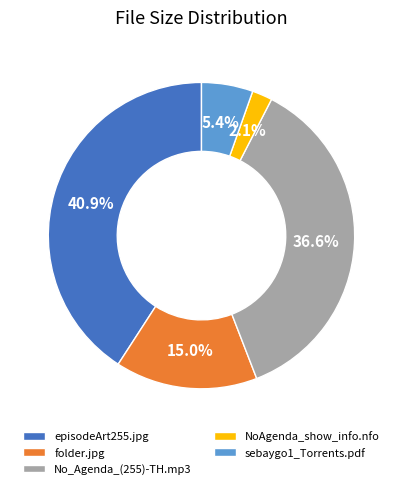

Which slice is the largest?

episodeArt255.jpg